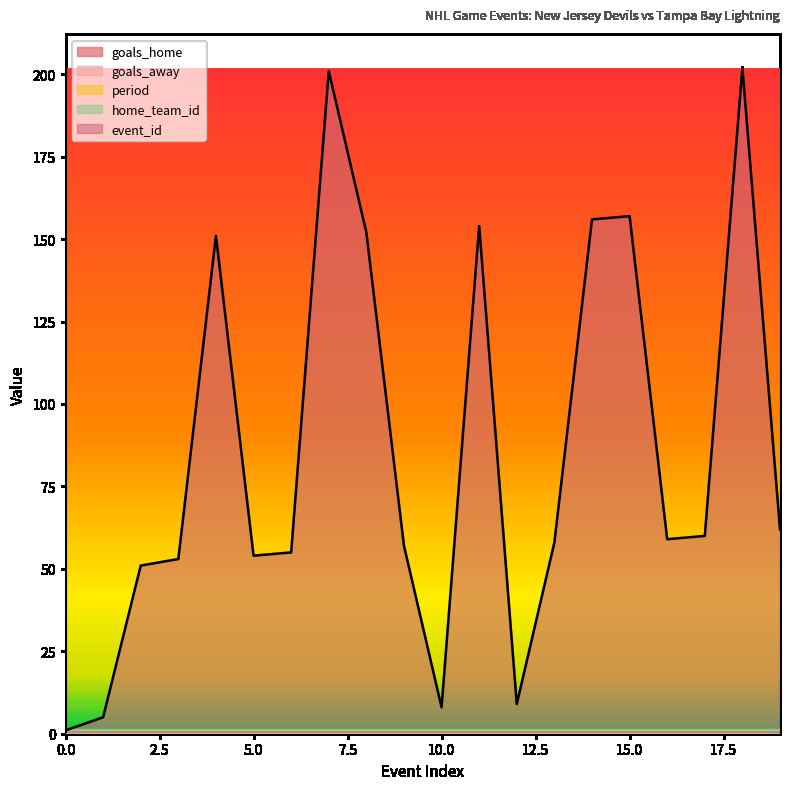

Reading left to right, what are all the values shown in this chart?

goals_home: 0=0	1=0	2=0	3=0	4=0	5=0	6=0	7=0	8=0	9=0	10=0	11=0	12=0	13=0	14=0	15=0	16=0	17=0	18=0	19=0
goals_away: 0=0	1=0	2=0	3=0	4=0	5=0	6=0	7=0	8=0	9=0	10=0	11=0	12=0	13=0	14=0	15=0	16=0	17=0	18=0	19=0
period: 0=1	1=1	2=1	3=1	4=1	5=1	6=1	7=1	8=1	9=1	10=1	11=1	12=1	13=1	14=1	15=1	16=1	17=1	18=1	19=1
home_team_id: 0=1	1=1	2=1	3=1	4=1	5=1	6=1	7=1	8=1	9=1	10=1	11=1	12=1	13=1	14=1	15=1	16=1	17=1	18=1	19=1
event_id: 0=1	1=5	2=51	3=53	4=151	5=54	6=55	7=201	8=152	9=57	10=8	11=154	12=9	13=58	14=156	15=157	16=59	17=60	18=202	19=62